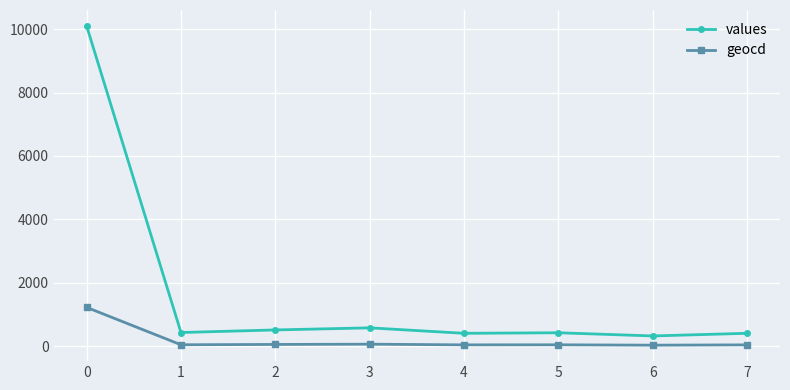

Rank the series by their maximum value, from lowest to highest.

geocd, values